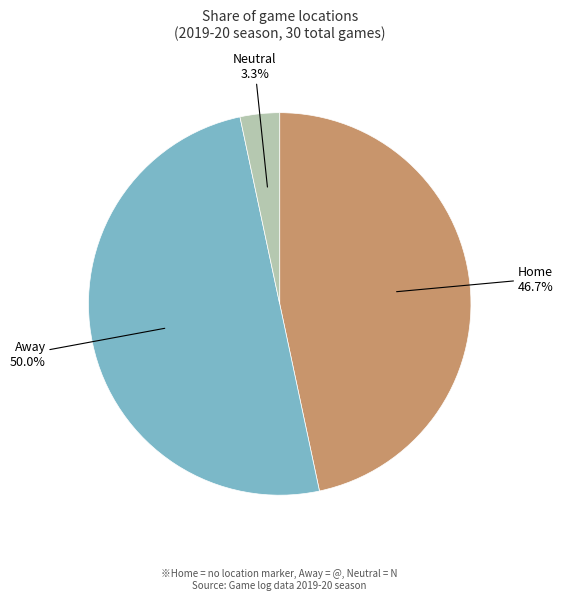

How many slices are in this pie chart?

3